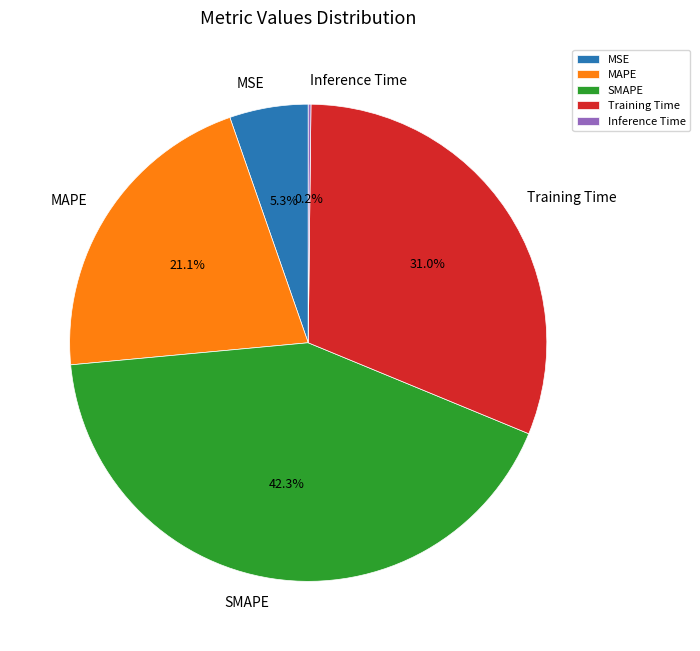

Is there a majority slice in this chart?

No